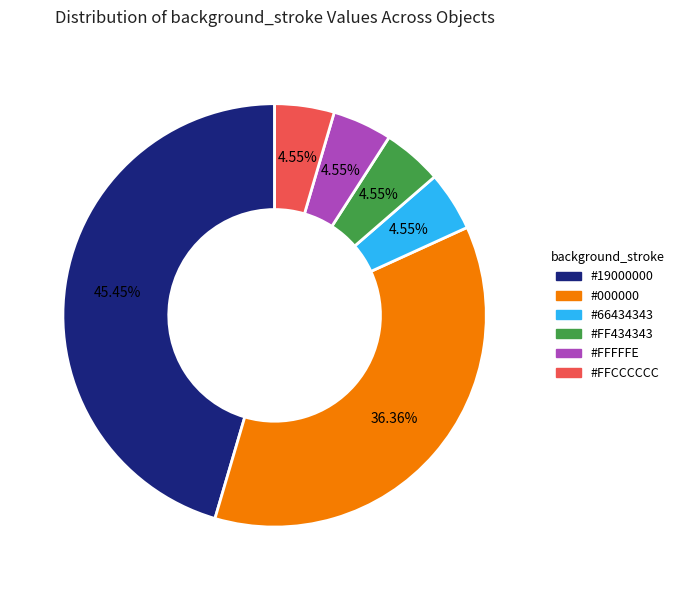

Does any single category account for the majority?

No